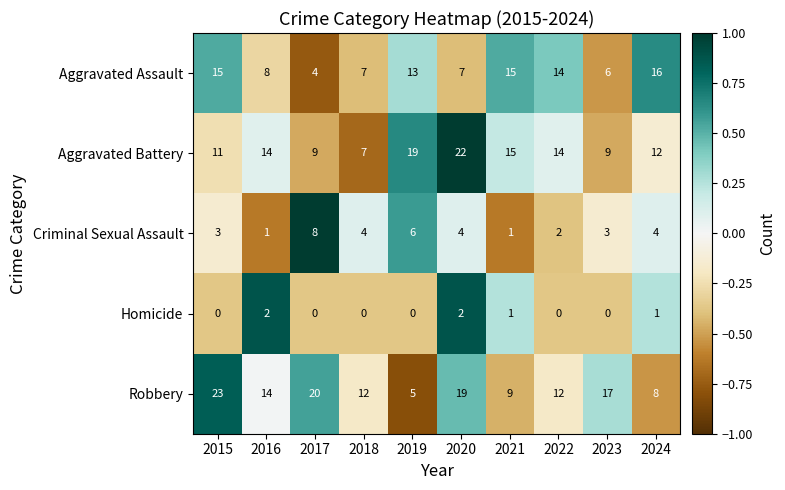

Rank the series by their maximum value, from highest to lowest.

Robbery, Aggravated Battery, Aggravated Assault, Criminal Sexual Assault, Homicide